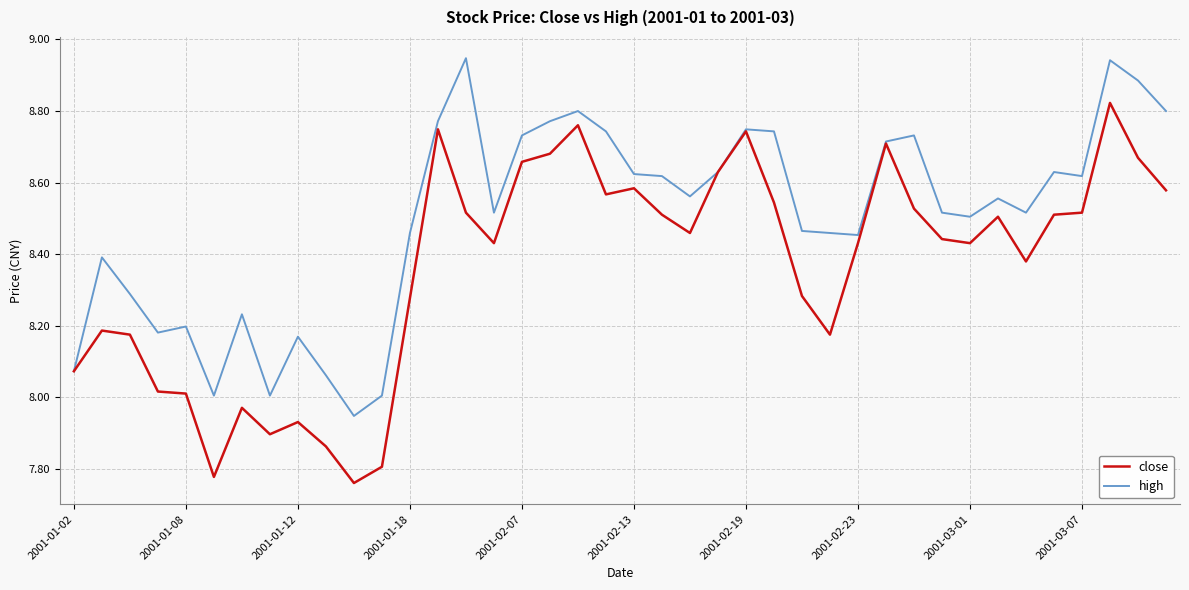

What is the difference between the maximum and minimum values in the high series?

1.0